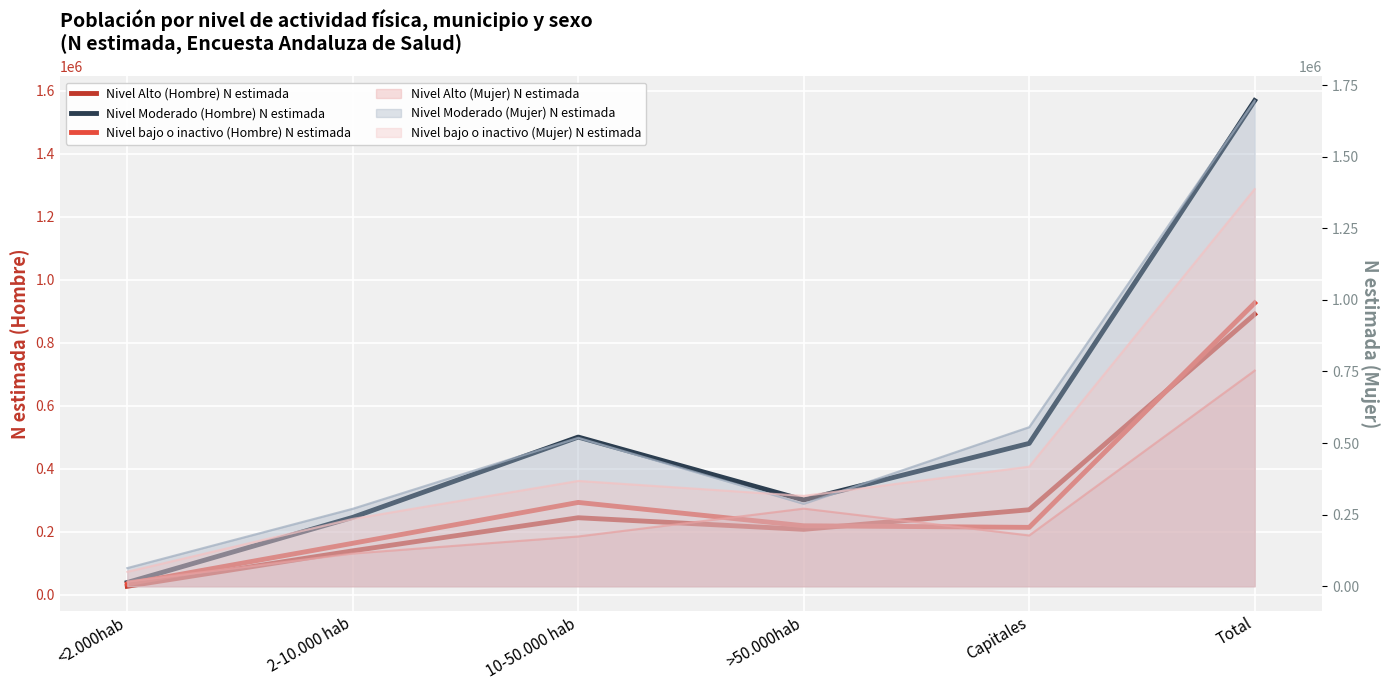

What is the label of the 5th point from the left?

Capitales